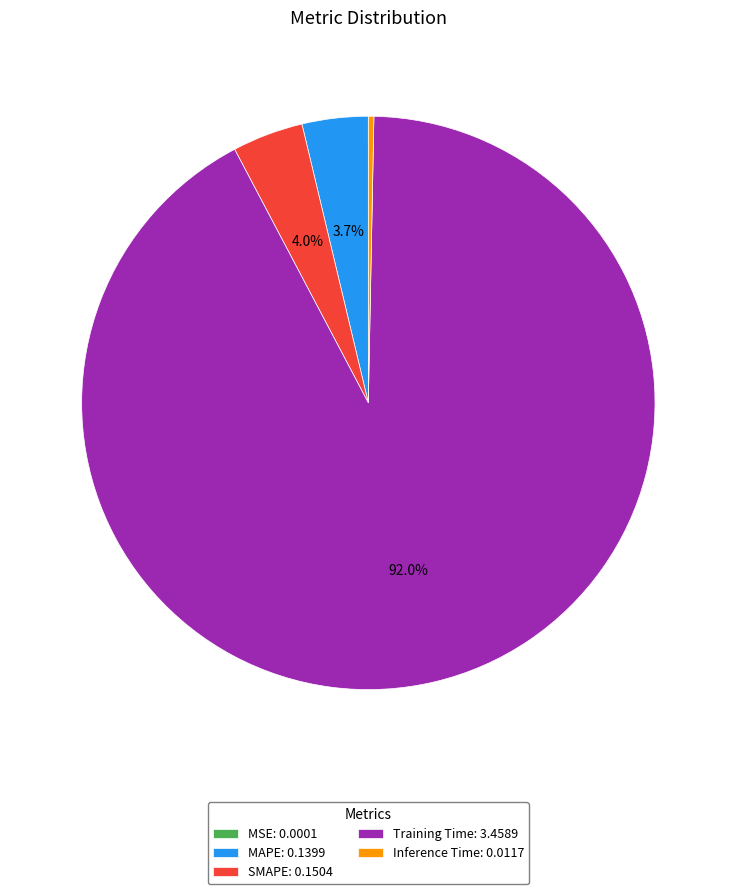

To the nearest percent, what is the difference between the largest and smallest slice percentages?

92%